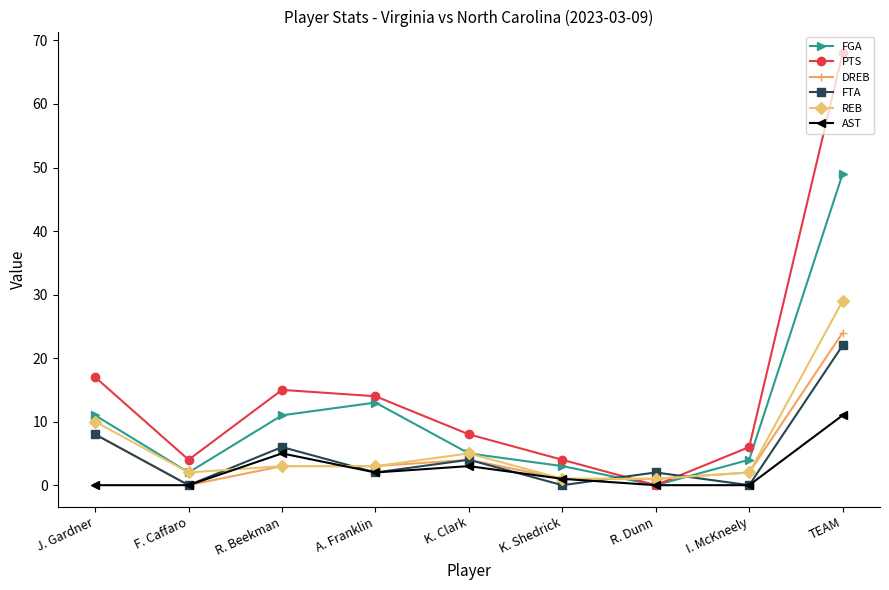

True or false: REB has more than 0 points higher than both neighbors.

True